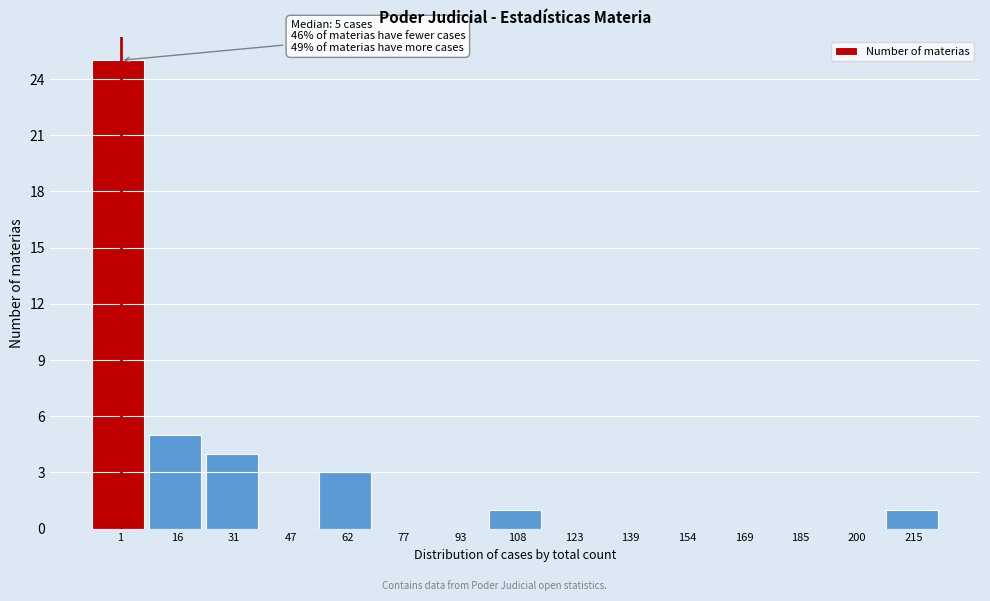

Reading right to left, what are all the values shown in this chart?

215=1	200=0	185=0	169=0	154=0	139=0	123=0	108=1	93=0	77=0	62=3	47=0	31=4	16=5	1=25